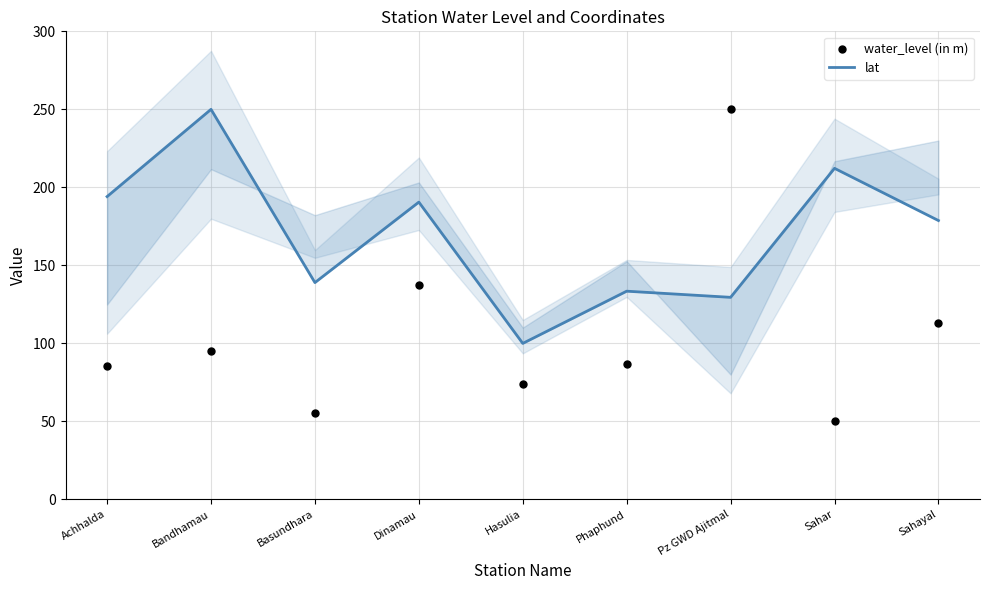

Which series has the largest total across all categories?

lat